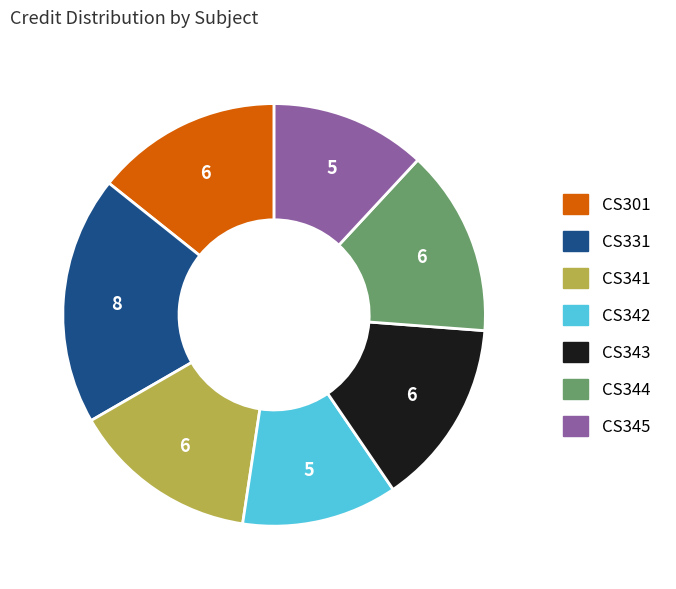

Does CS344 represent more than half of the total?

No